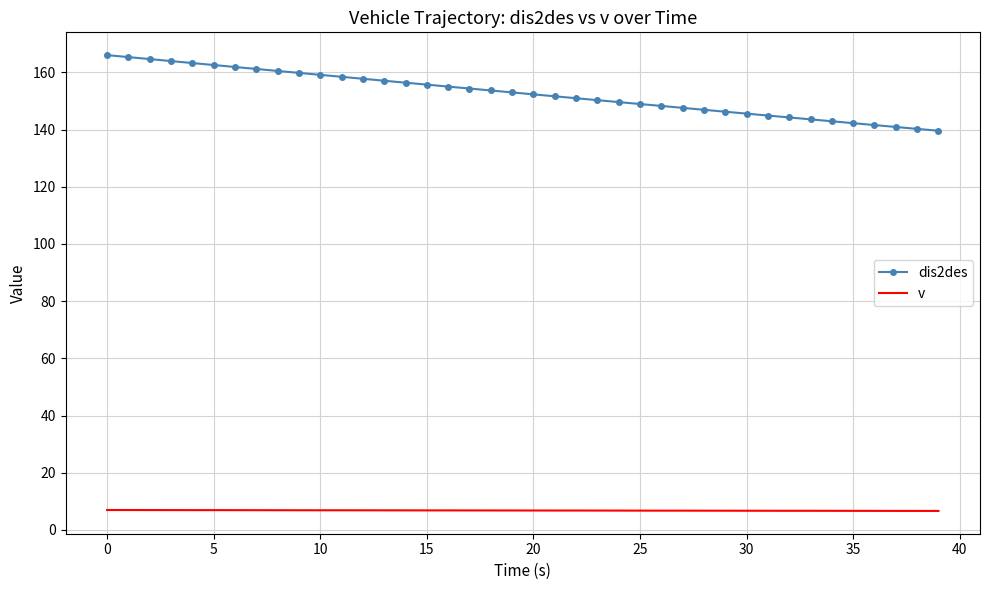

True or false: dis2des and v intersect in this chart.

False